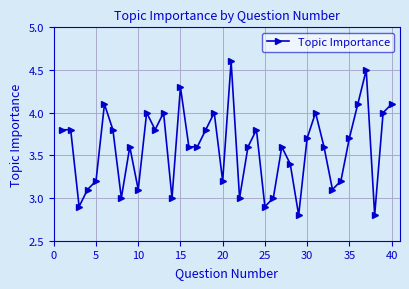

What is the value of the 28th point from the left?

3.4